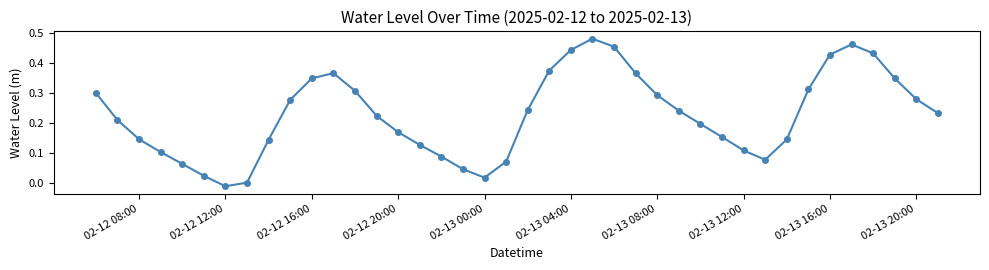

True or false: there are more than 2 points higher than both neighbors.

True